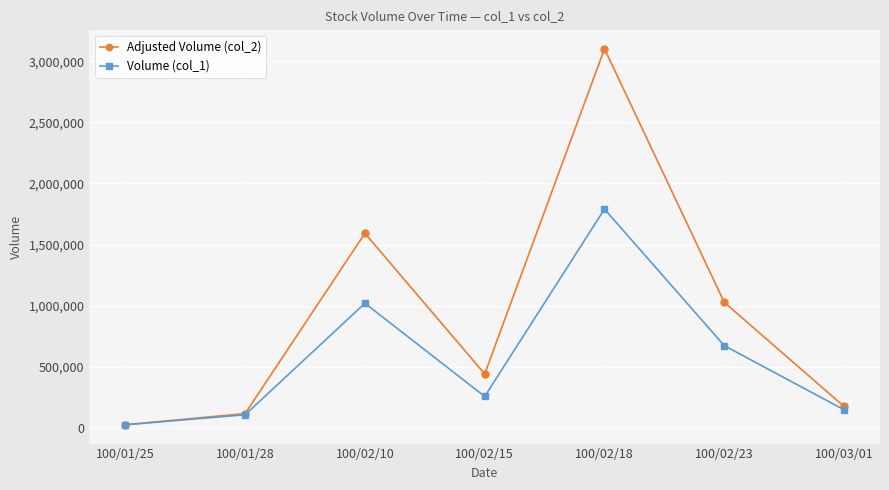

Reading left to right, extract all data points from this chart.

Adjusted Volume (col_2): 100/01/25=24460	100/01/28=115730	100/02/10=1591600	100/02/15=439960	100/02/18=3102390	100/02/23=1026430	100/03/01=173810
Volume (col_1): 100/01/25=24000	100/01/28=106000	100/02/10=1019000	100/02/15=256000	100/02/18=1790000	100/02/23=672000	100/03/01=147000